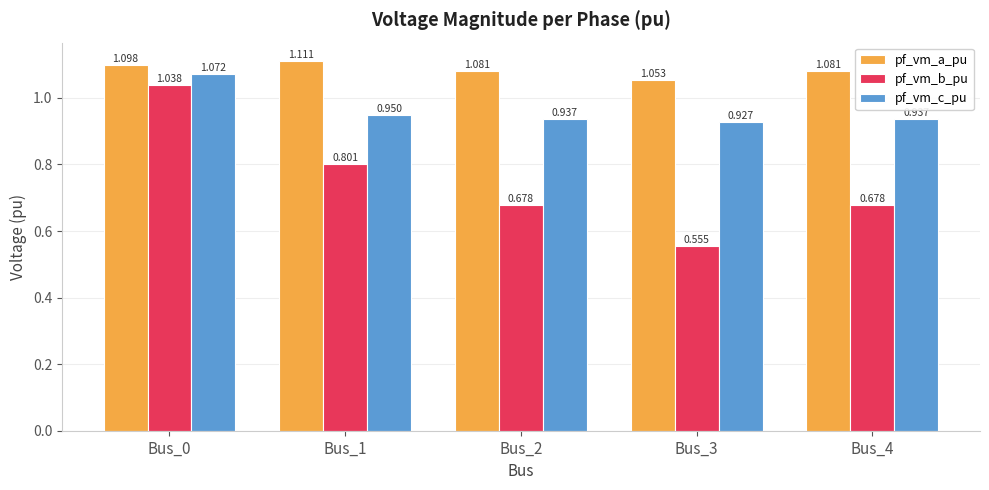

What are all the series names shown in the legend?

pf_vm_a_pu, pf_vm_b_pu, pf_vm_c_pu